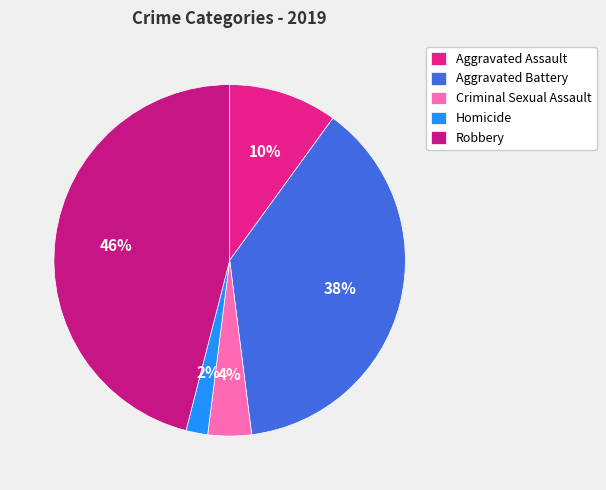

Which has a higher value, Aggravated Battery or Criminal Sexual Assault?

Aggravated Battery